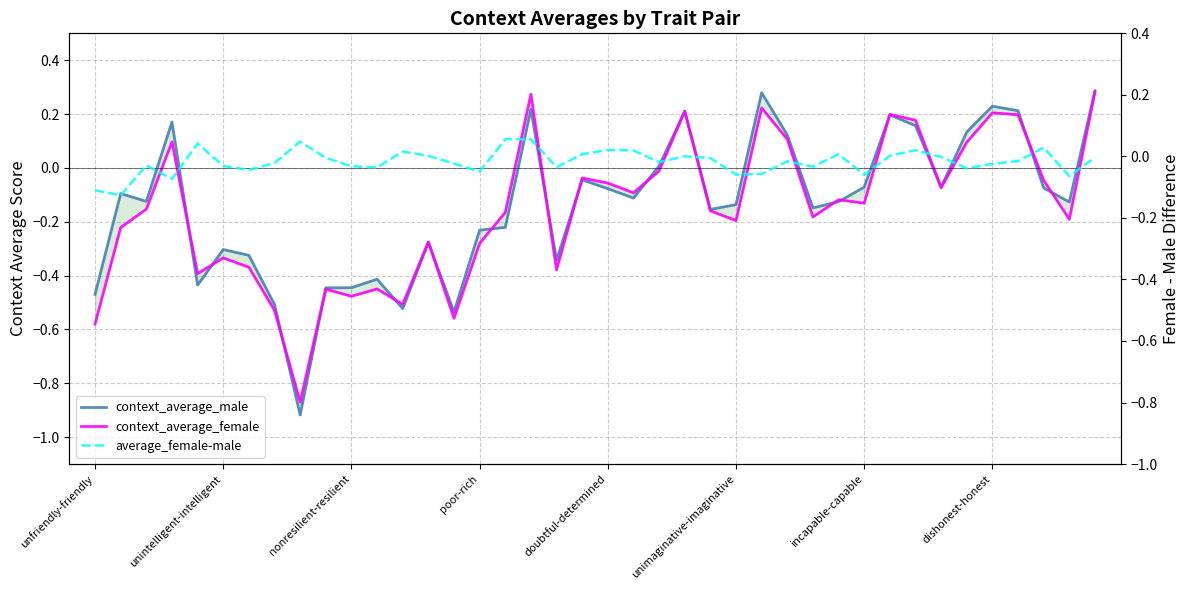

Which has a higher value, 26 or 20?

26